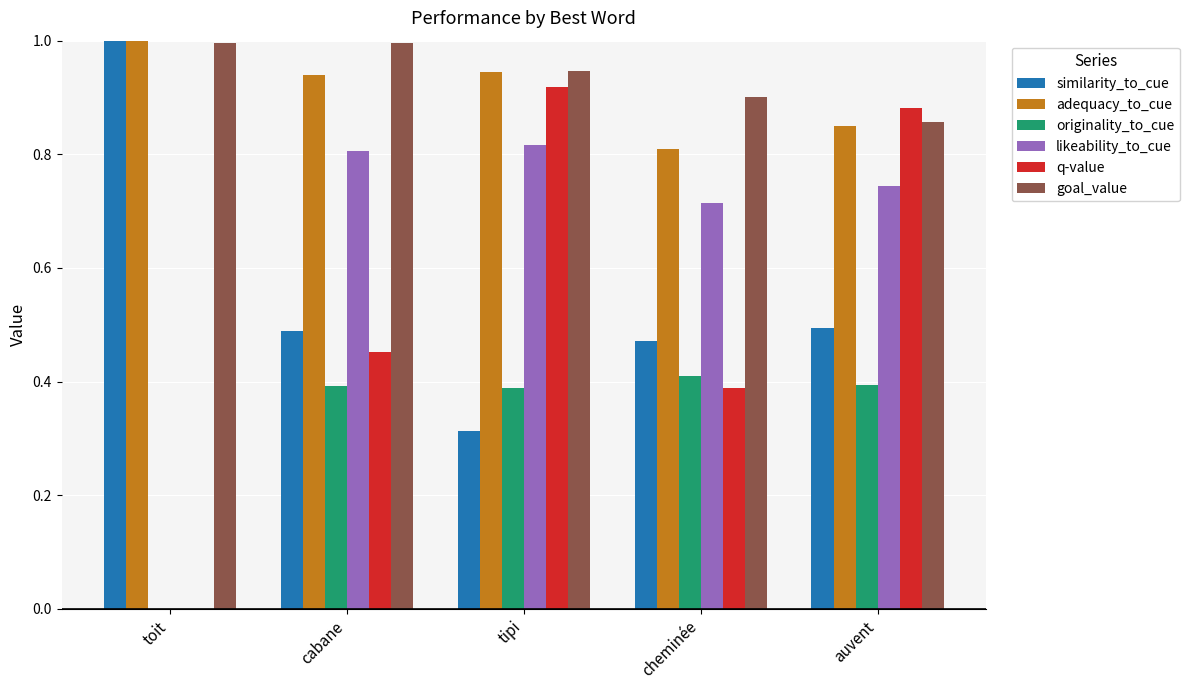

What is the greatest value displayed?

1.0